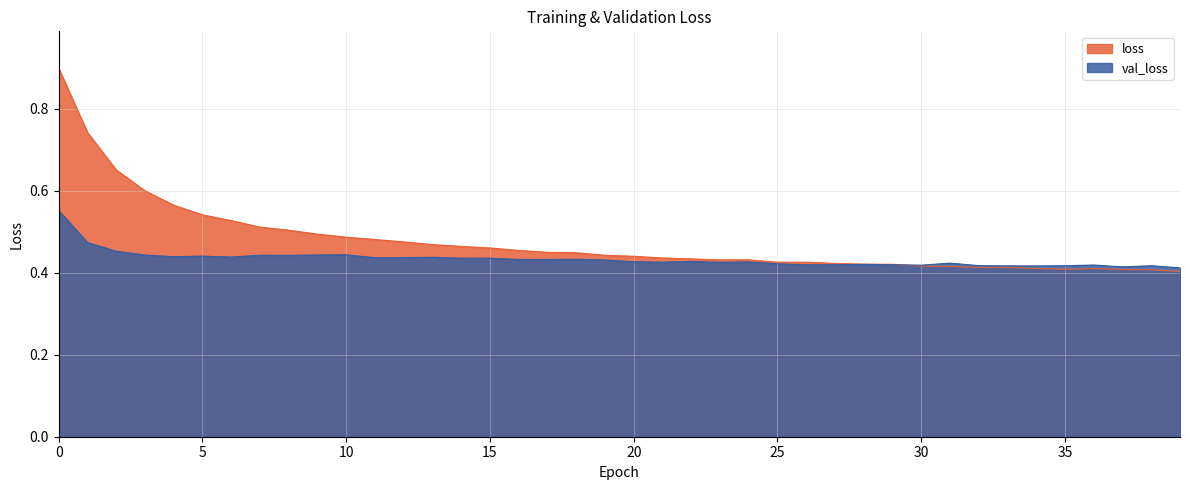

What is the difference between the maximum and second lowest values in the val_loss series?

0.1